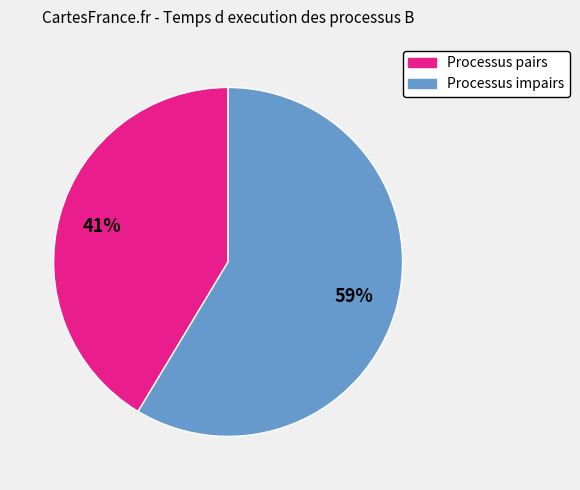

Is there a majority slice in this chart?

Yes